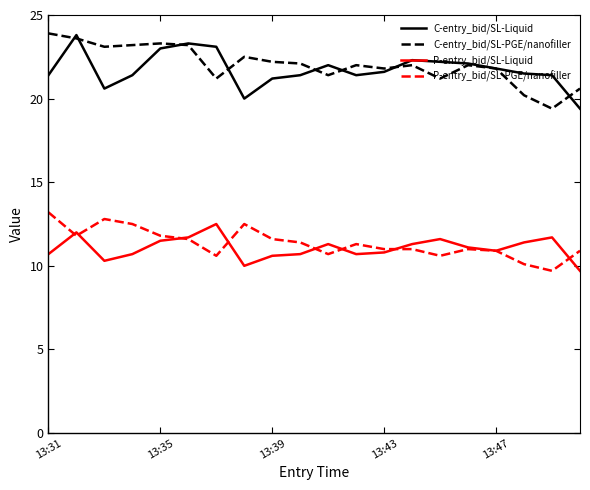

True or false: P-entry_bid/SL-PGE/nanofiller and C-entry_bid/SL-Liquid cross at least once.

False